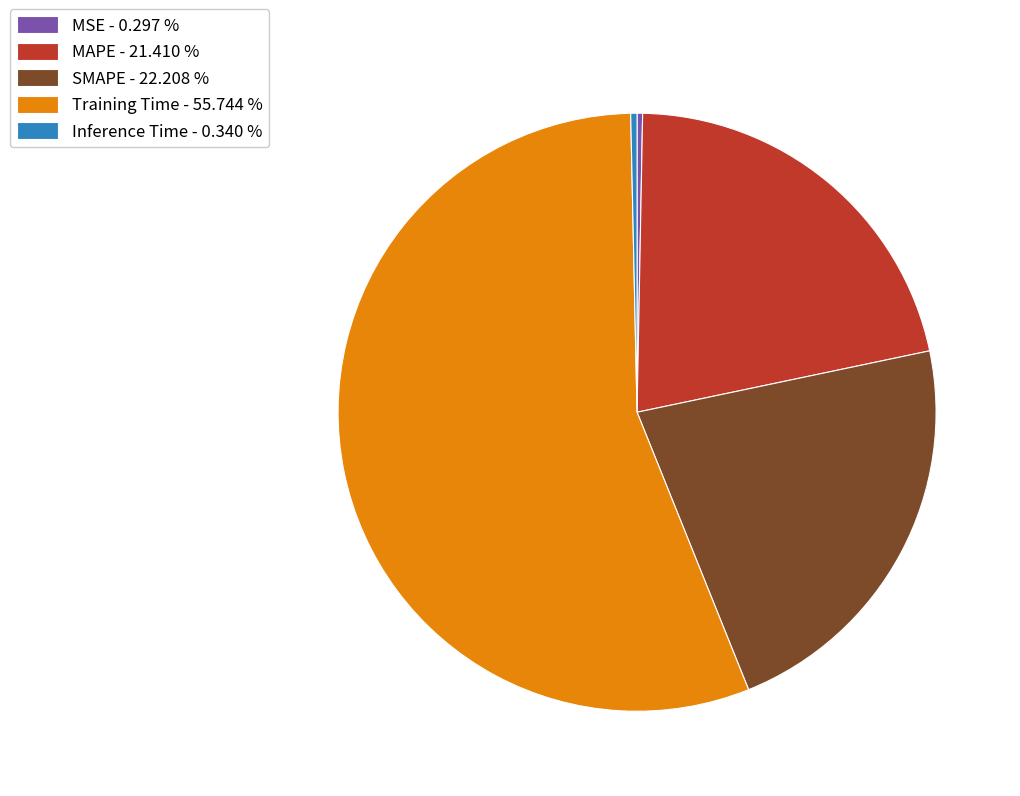

What is the majority slice?

Training Time